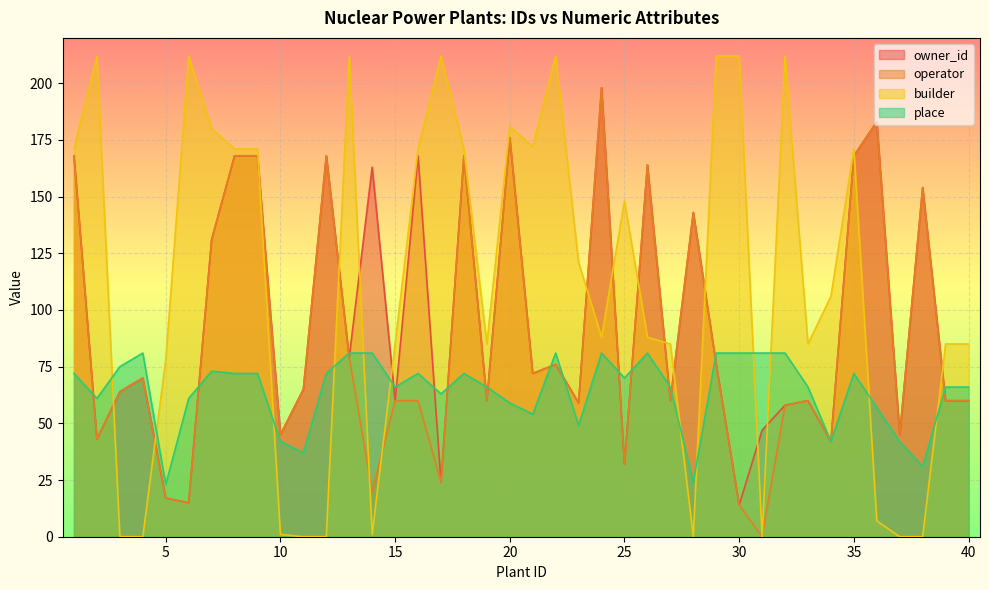

How many data points in builder are above 106?

19